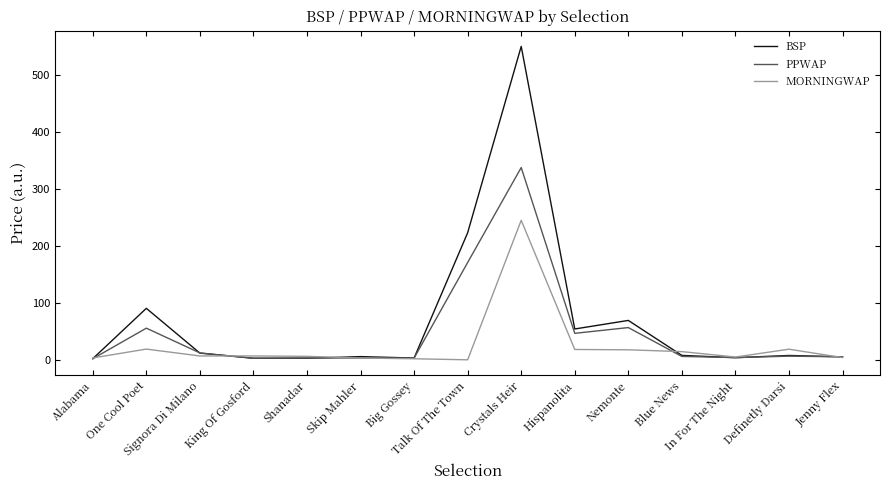

What is the lowest value of the MORNINGWAP series?

1.0